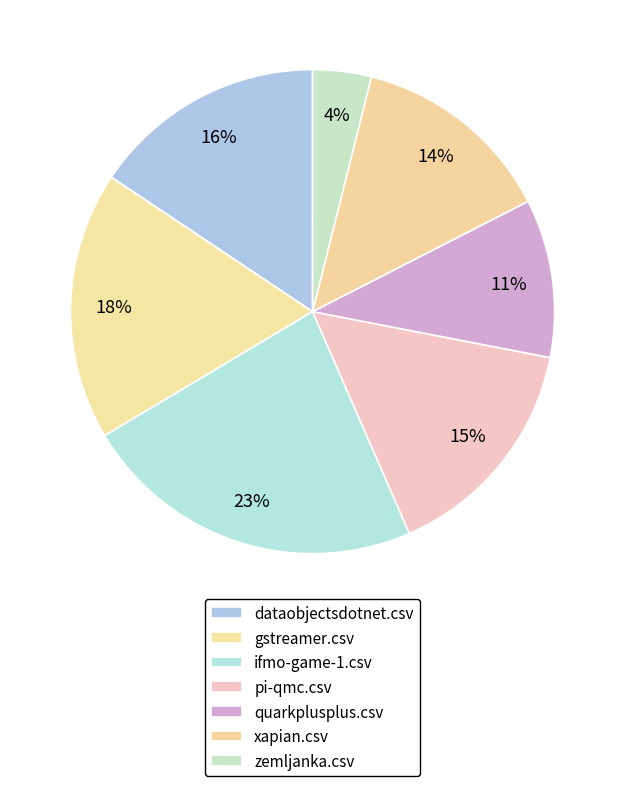

To the nearest percent, what is the difference between the gstreamer.csv and zemljanka.csv slice percentages?

14%